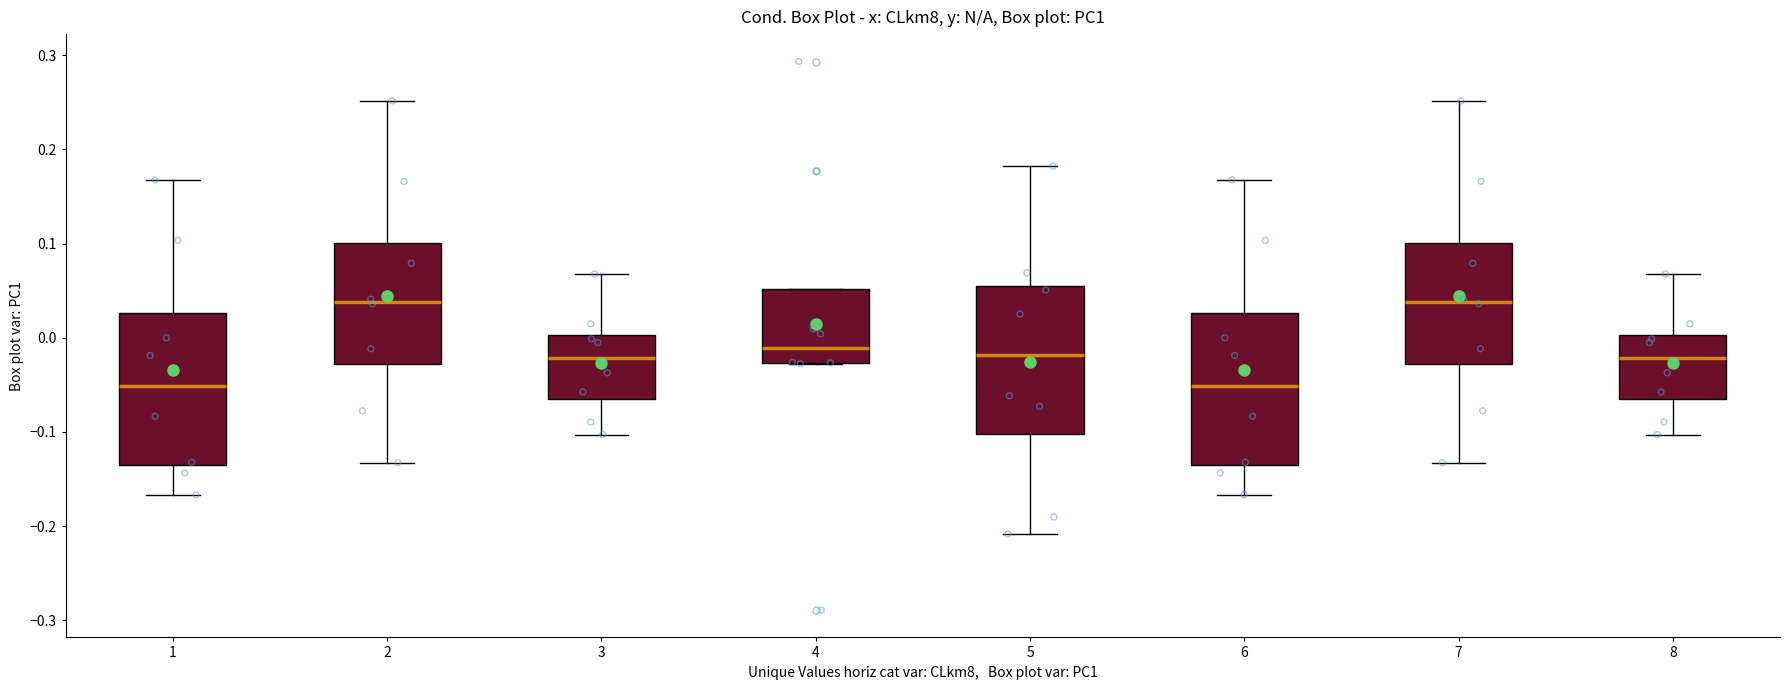

Reading left to right, read every box against the y-axis: the position of its median line, the range the box covers, and the ends of its whiskers. The values are not printed on the chart, so give them approximately, as read against the axis.

1: median -0.05, box -0.14 to 0.03, whiskers -0.17 to 0.17
2: median 0.04, box -0.03 to 0.10, whiskers -0.13 to 0.25
3: median -0.02, box -0.07 to 0.00, whiskers -0.10 to 0.07
4: median -0.01, box -0.03 to 0.05, whiskers -0.03 to 0.05
5: median -0.02, box -0.10 to 0.06, whiskers -0.21 to 0.18
6: median -0.05, box -0.14 to 0.03, whiskers -0.17 to 0.17
7: median 0.04, box -0.03 to 0.10, whiskers -0.13 to 0.25
8: median -0.02, box -0.07 to 0.00, whiskers -0.10 to 0.07